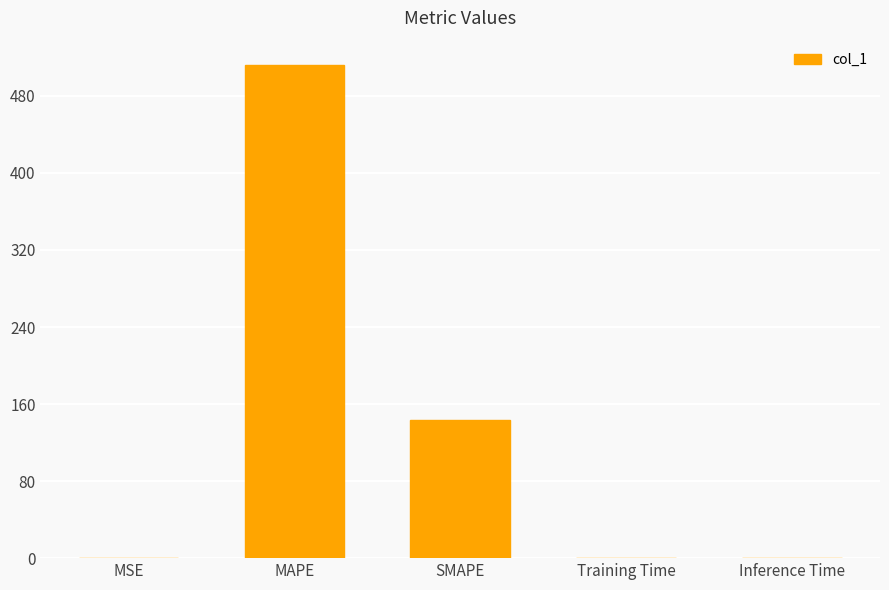

What is the sum of all values?

656.0